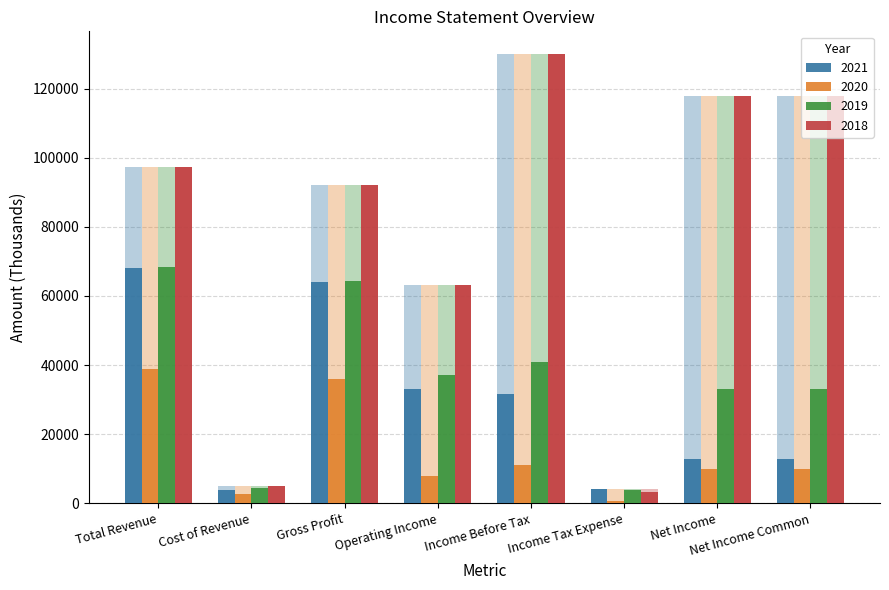

Count the number of categories in the chart.

8